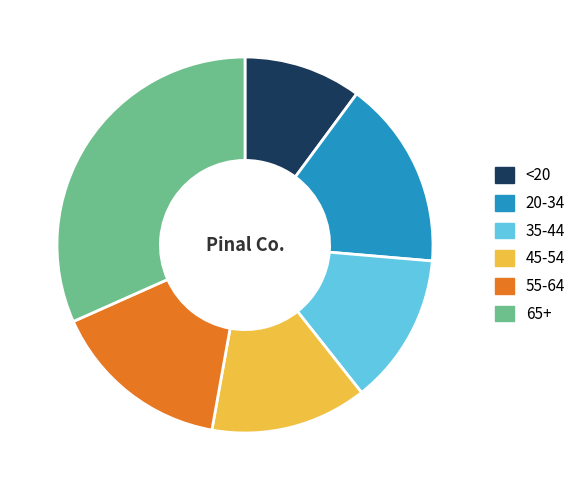

Count the number of slices in the pie.

6